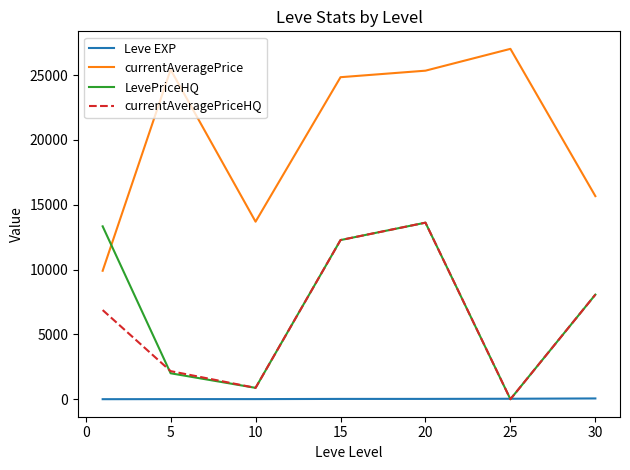

Which series has the largest total across all categories?

currentAveragePrice